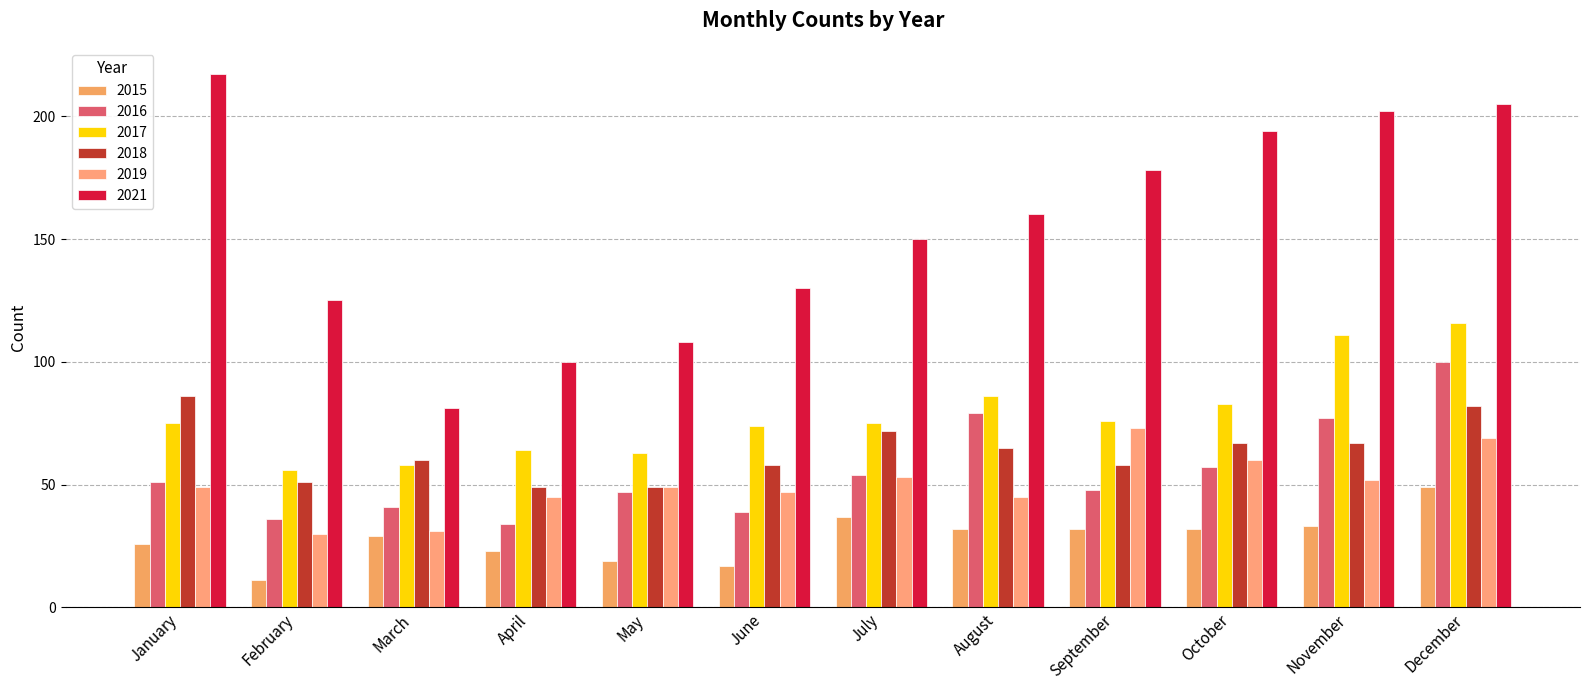

Which series has the largest range (max minus min)?

2021